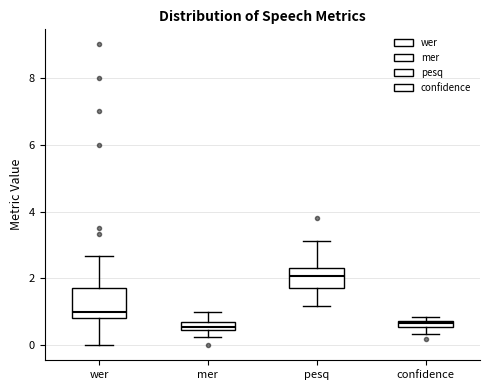

Comparing the boxes themselves (not the whiskers), which one is the tallest?

wer